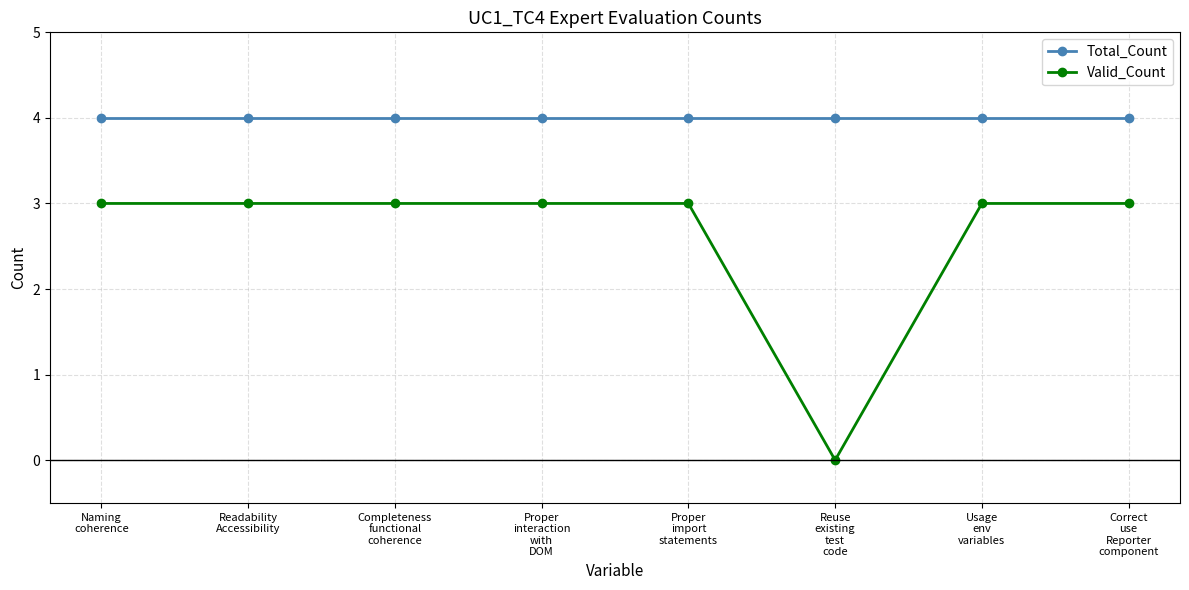

Reading left to right, what are all the values shown in this chart?

Total_Count: Naming
coherence=4	Readability
Accessibility=4	Completeness
functional
coherence=4	Proper
interaction
with
DOM=4	Proper
import
statements=4	Reuse
existing
test
code=4	Usage
env
variables=4	Correct
use
Reporter
component=4
Valid_Count: Naming
coherence=3	Readability
Accessibility=3	Completeness
functional
coherence=3	Proper
interaction
with
DOM=3	Proper
import
statements=3	Reuse
existing
test
code=0	Usage
env
variables=3	Correct
use
Reporter
component=3